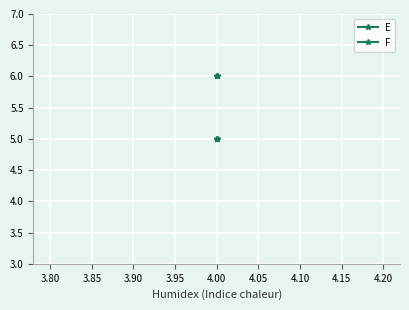

Which series has the largest range (max minus min)?

E